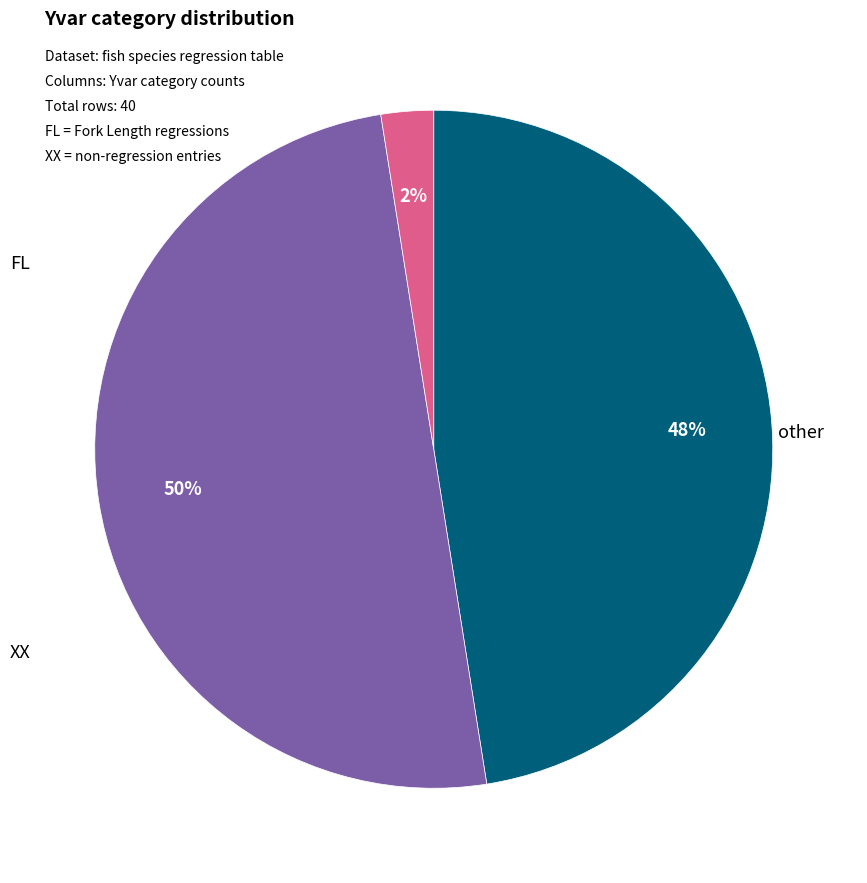

To the nearest percent, what is the average slice percentage?

33%